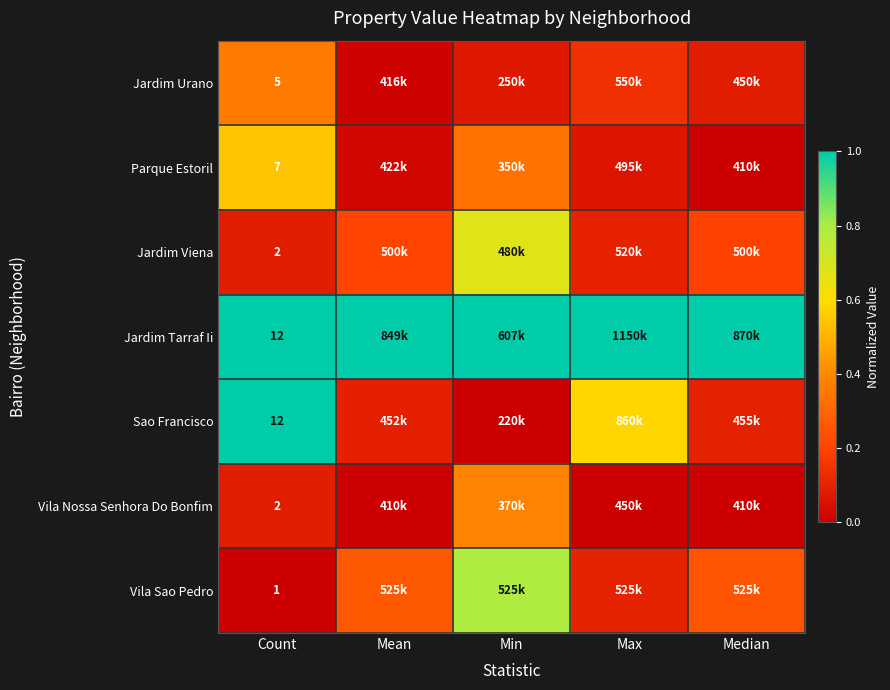

At which category is the sum across all series the highest?

Min